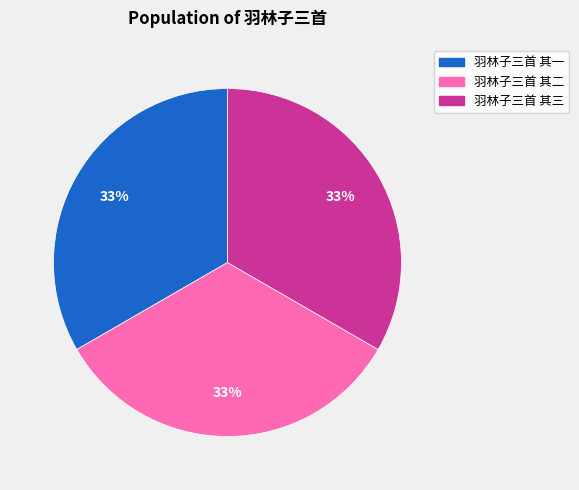

To the nearest percent, what is the combined percentage of 羽林子三首 其二 and 羽林子三首 其一?

67%